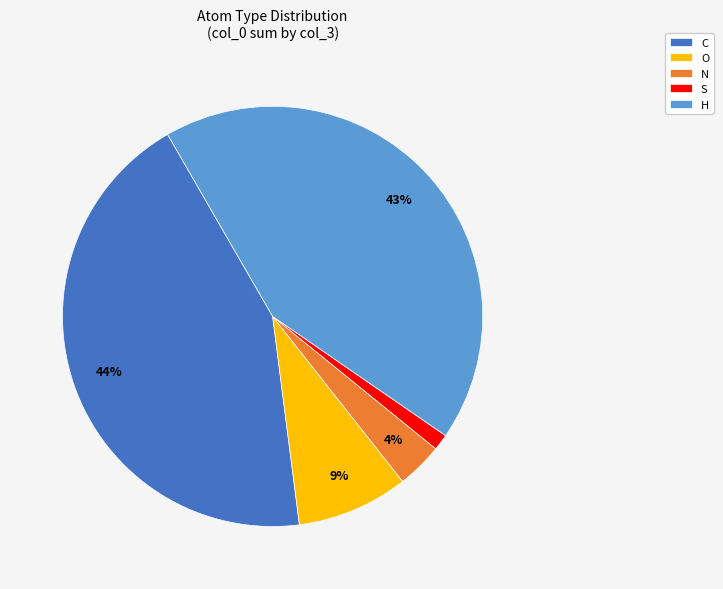

To the nearest percent, what is the difference between the N and O slice percentages?

5%